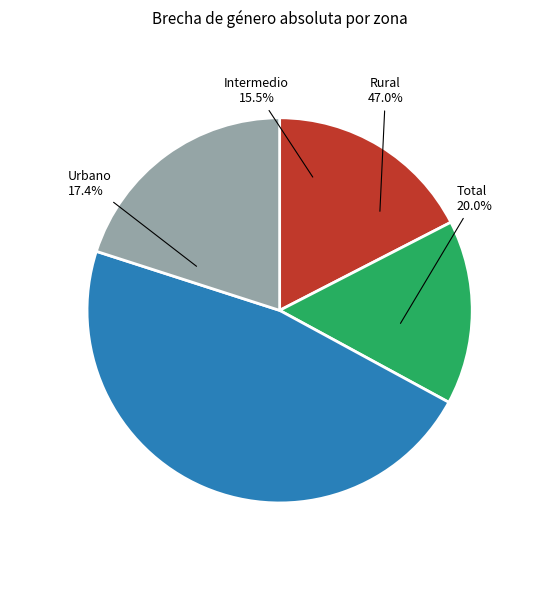

Rank the categories by value from highest to lowest.

Rural, Total, Urbano, Intermedio